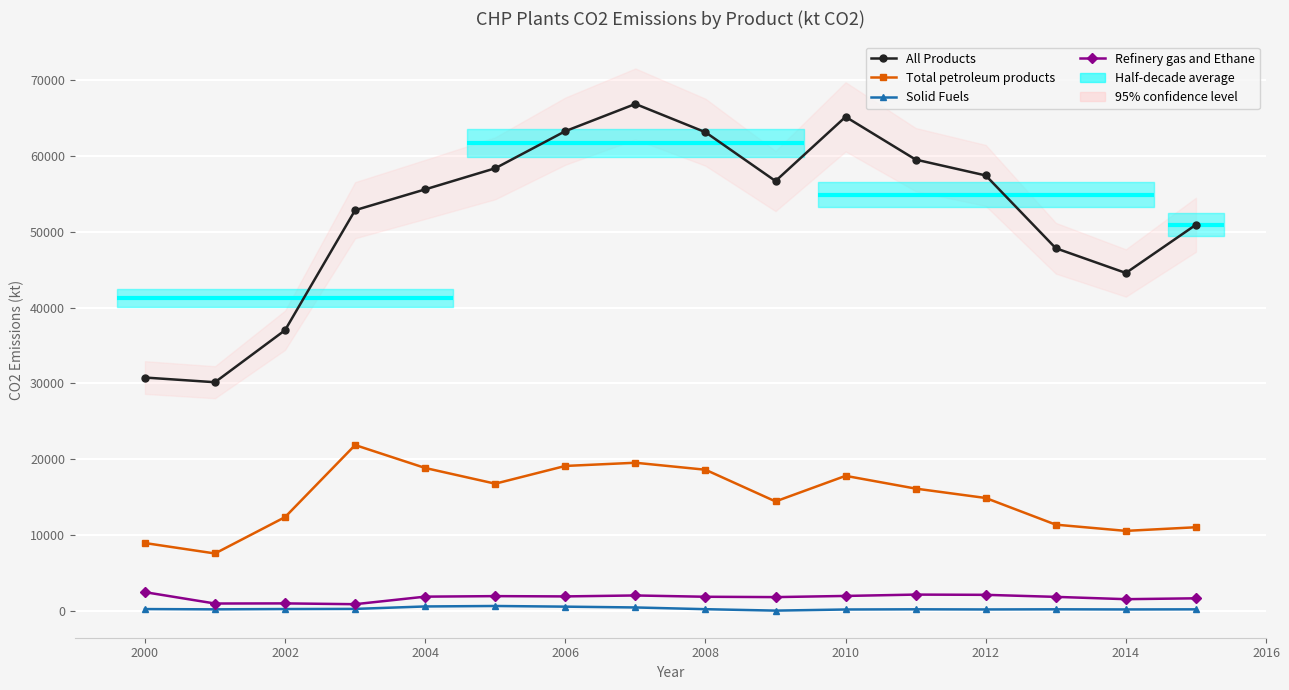

How many series are shown in this chart?

4